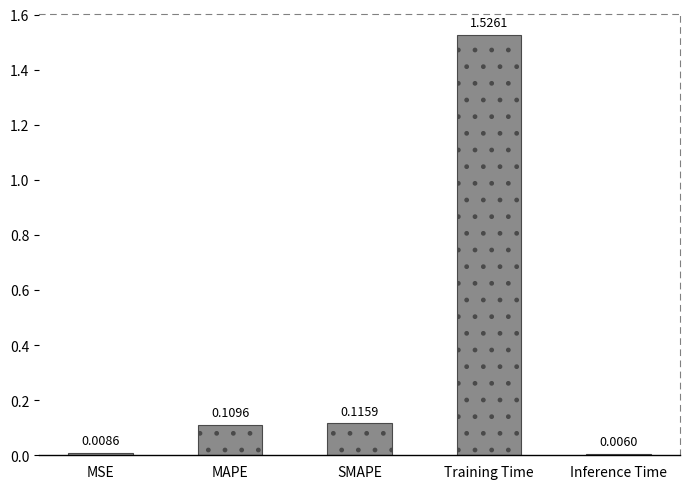

Which category has the highest value across all series?

Training Time